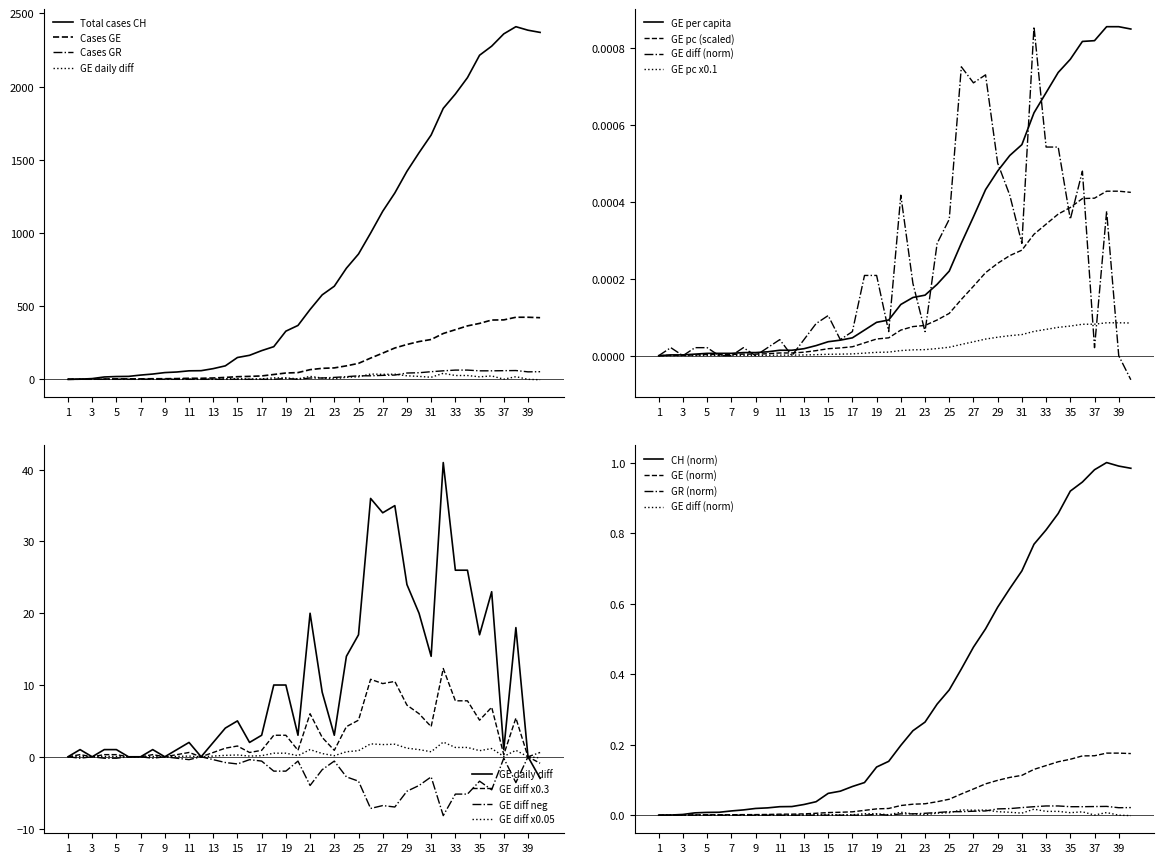

Count the number of categories in the chart.

40